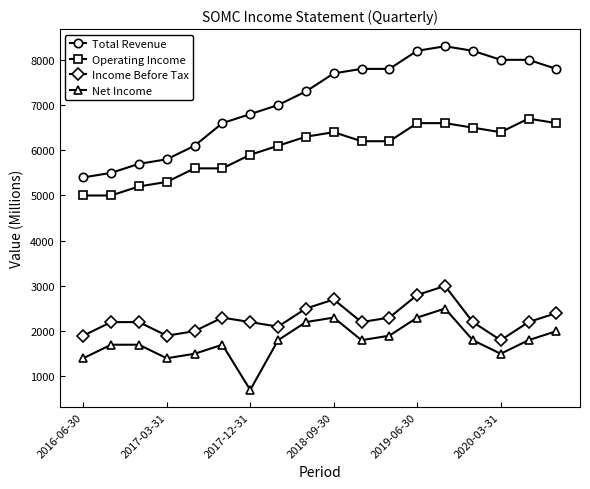

What is the highest value of the Net Income series?

2500